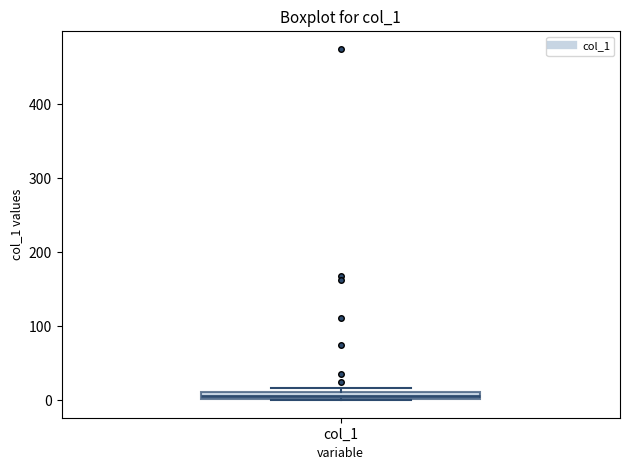

Where is the upper edge of the box for col_1 on the y-axis? The values are not printed on the chart, so give them approximately, as read against the axis.

10